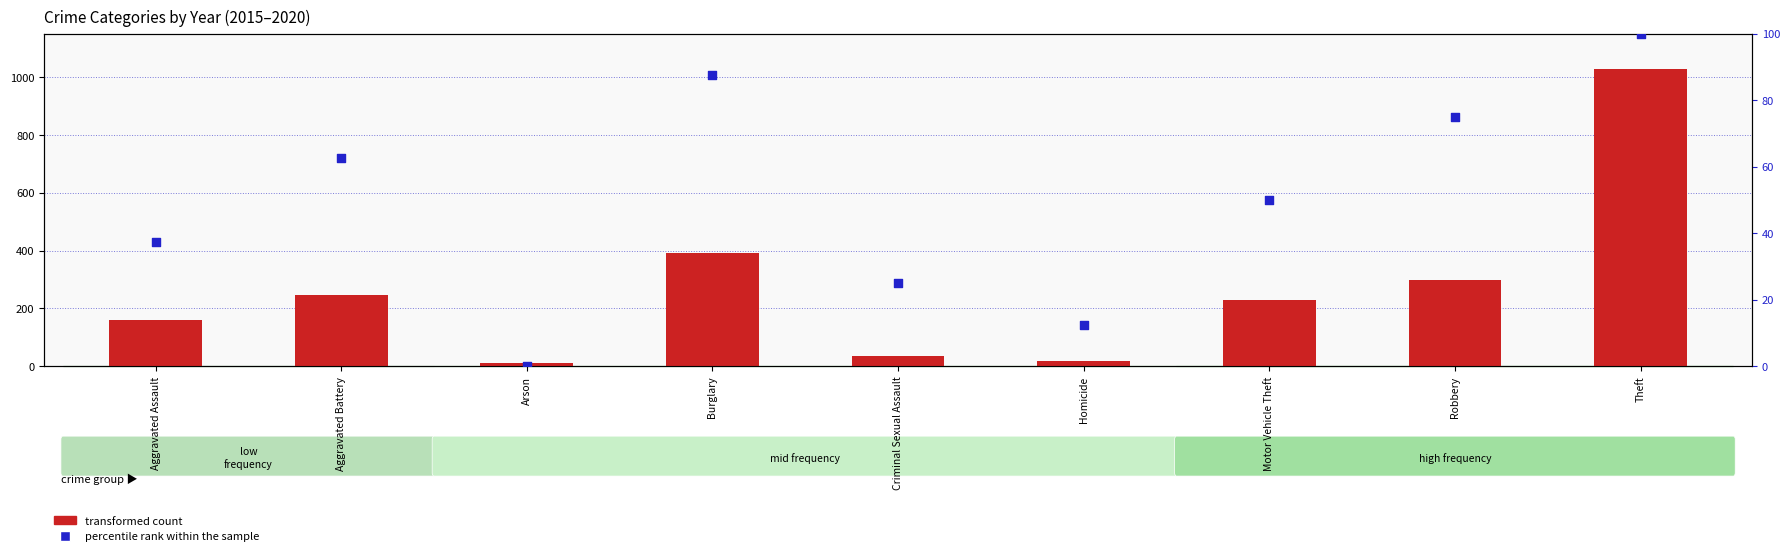

At which category is the sum across all series the highest?

Theft